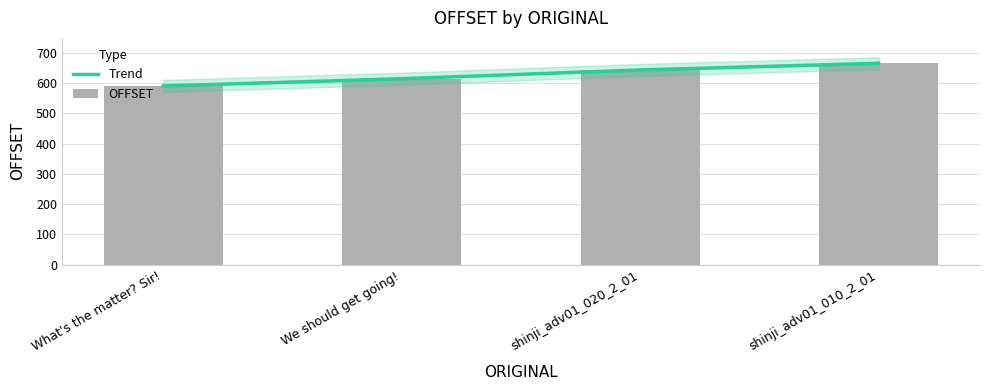

What are all the series names shown in the legend?

Trend, OFFSET